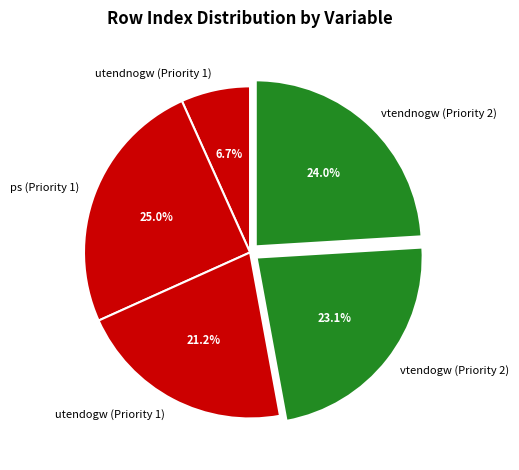

How many segments does this pie chart have?

5